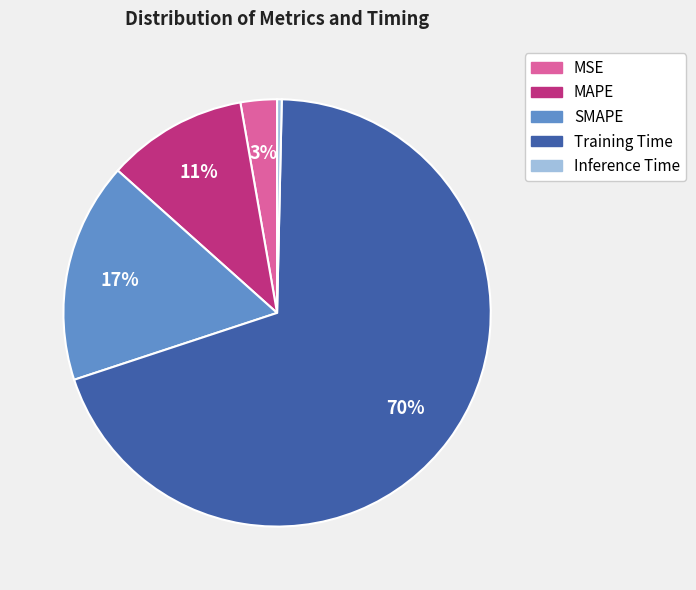

Rank the categories by value from highest to lowest.

Training Time, SMAPE, MAPE, MSE, Inference Time